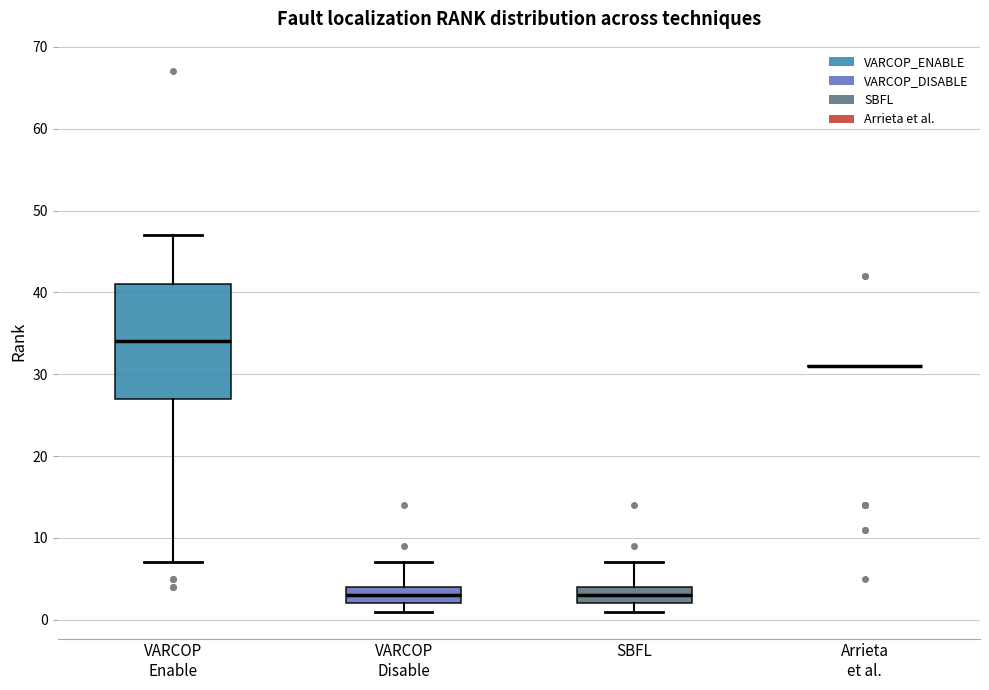

Which box is the tallest, from its lower edge to its upper edge?

VARCOP Enable